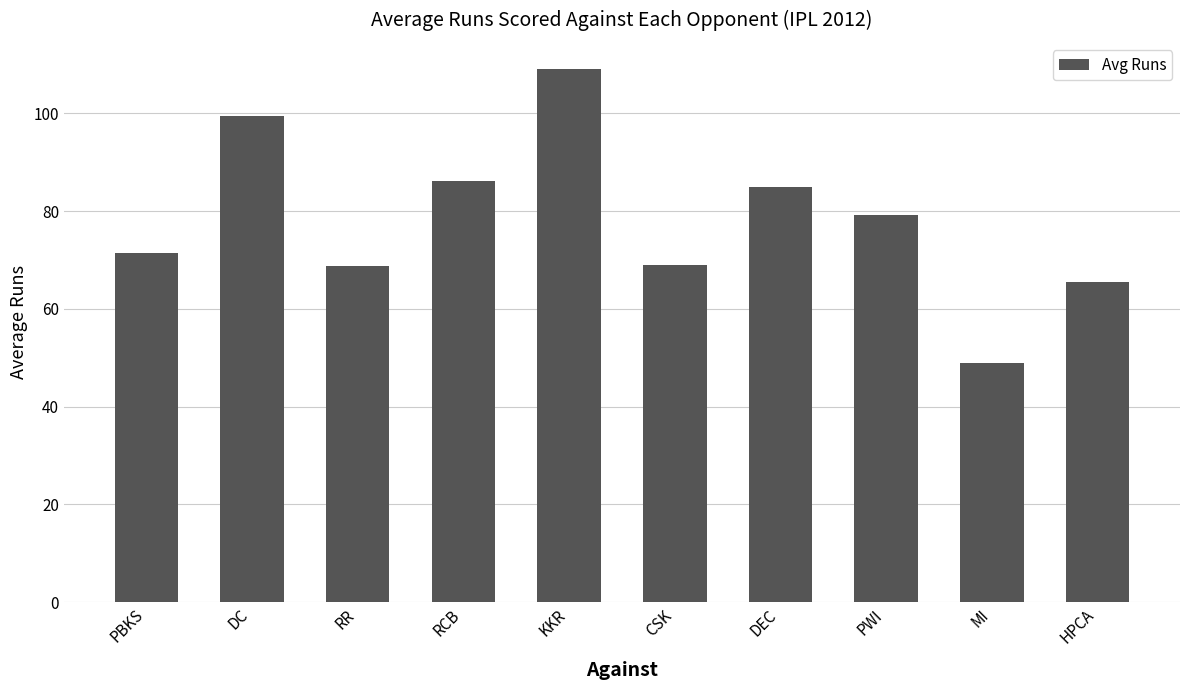

The chart shows a value of 49.0 at MI. True or false?

True